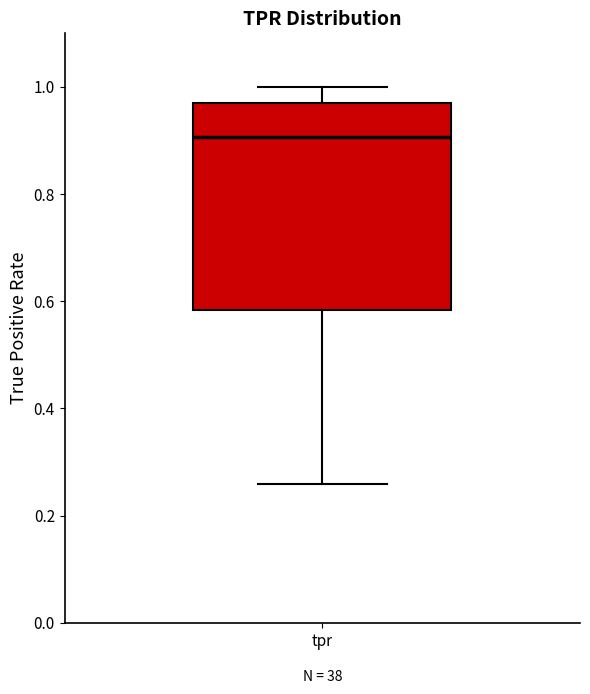

Transcribe this box plot: give where the median line is, the range the box spans, and where the two whiskers end, as read against the y-axis. The values are not printed on the chart, so give them approximately, as read against the axis.

median 0.90, box 0.58 to 0.96, whiskers 0.26 to 1.00